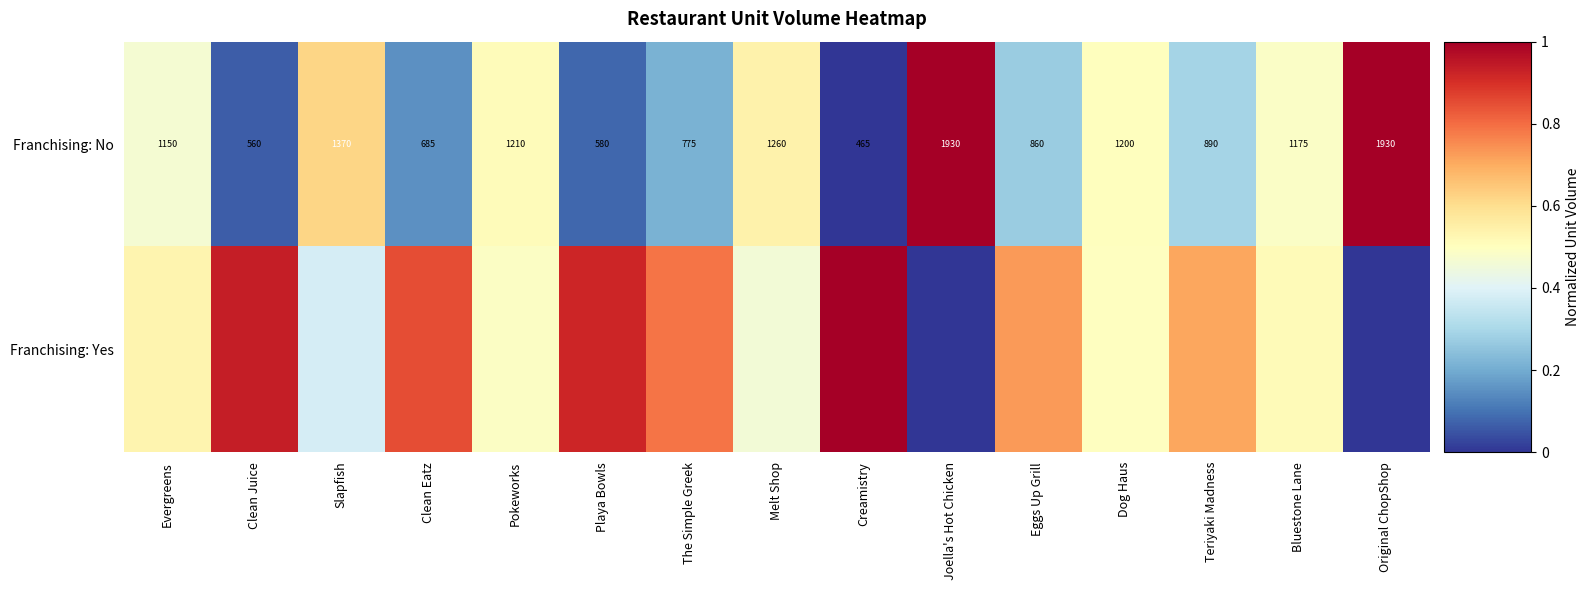

Where is Franchising: No nearest to the value 1197?

Dog Haus